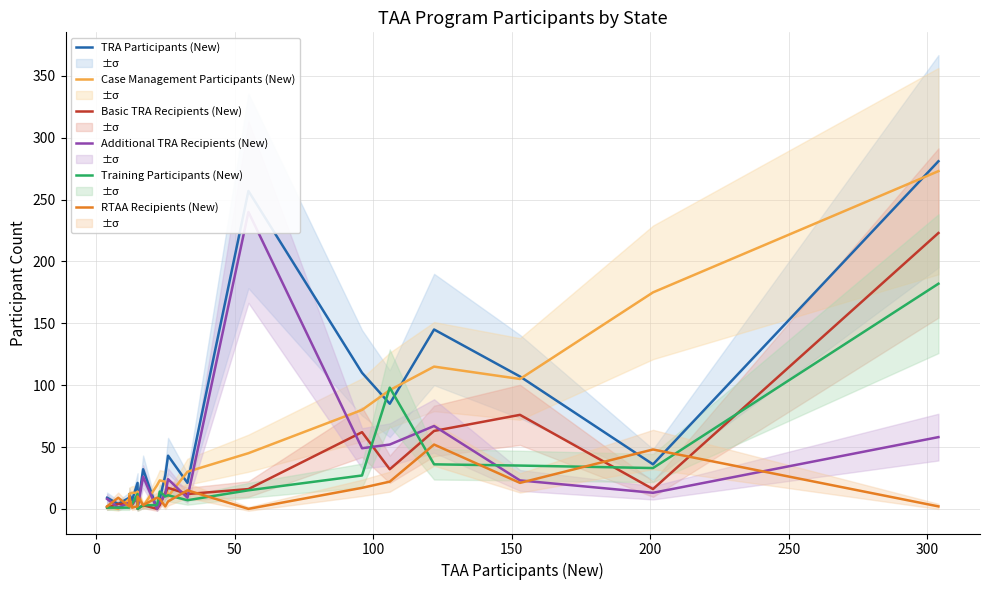

Which series has the largest total across all categories?

TRA Participants (New)